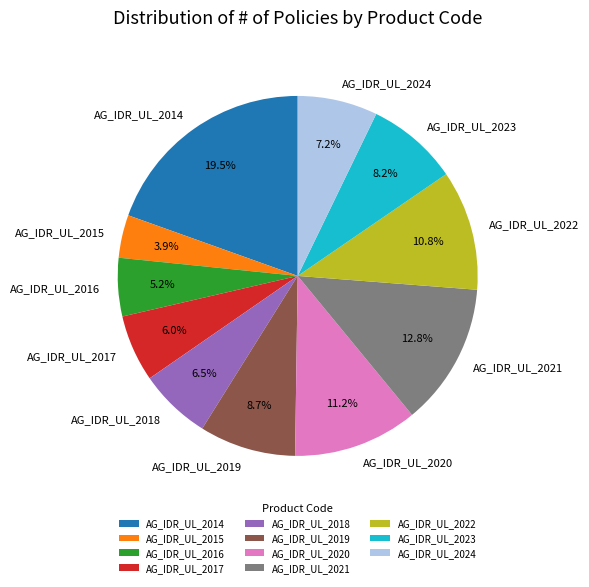

Does AG_IDR_UL_2014 represent more than half of the total?

No